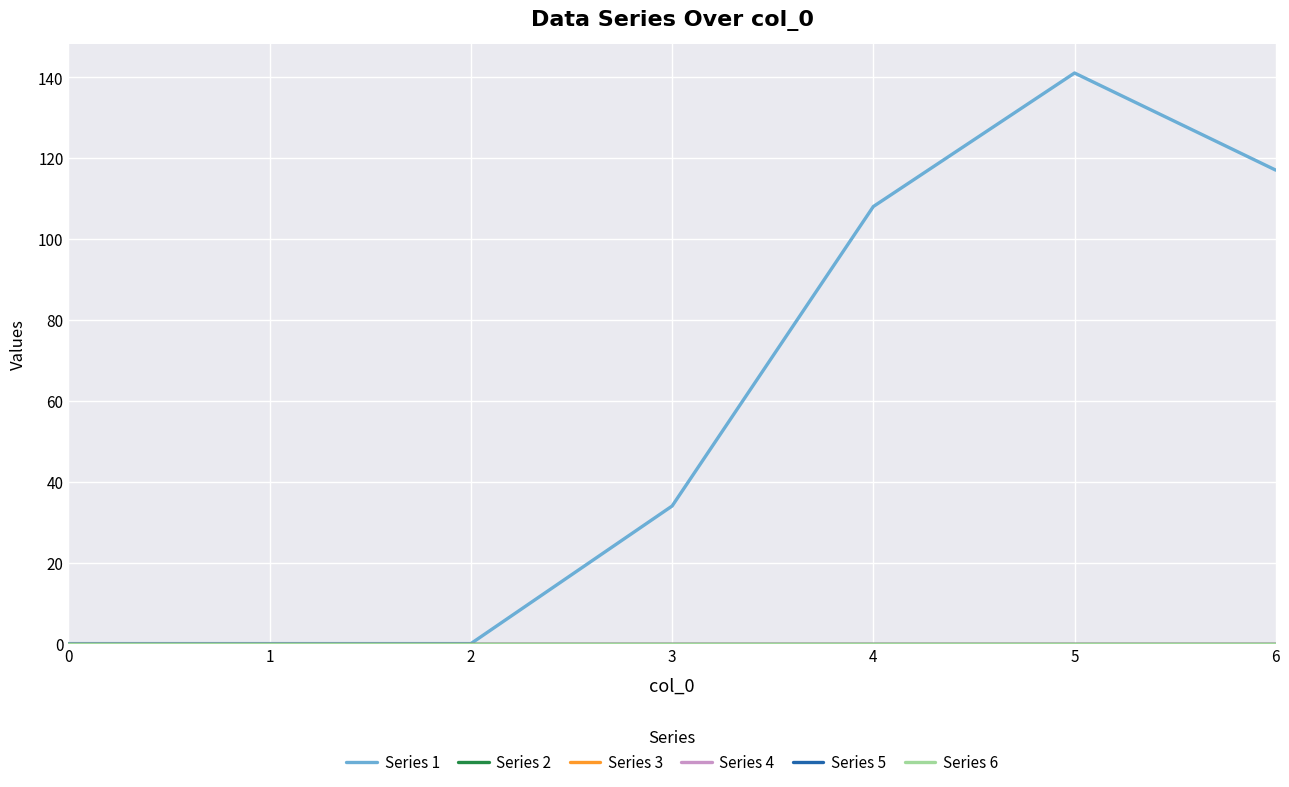

At which category is the sum across all series the highest?

5